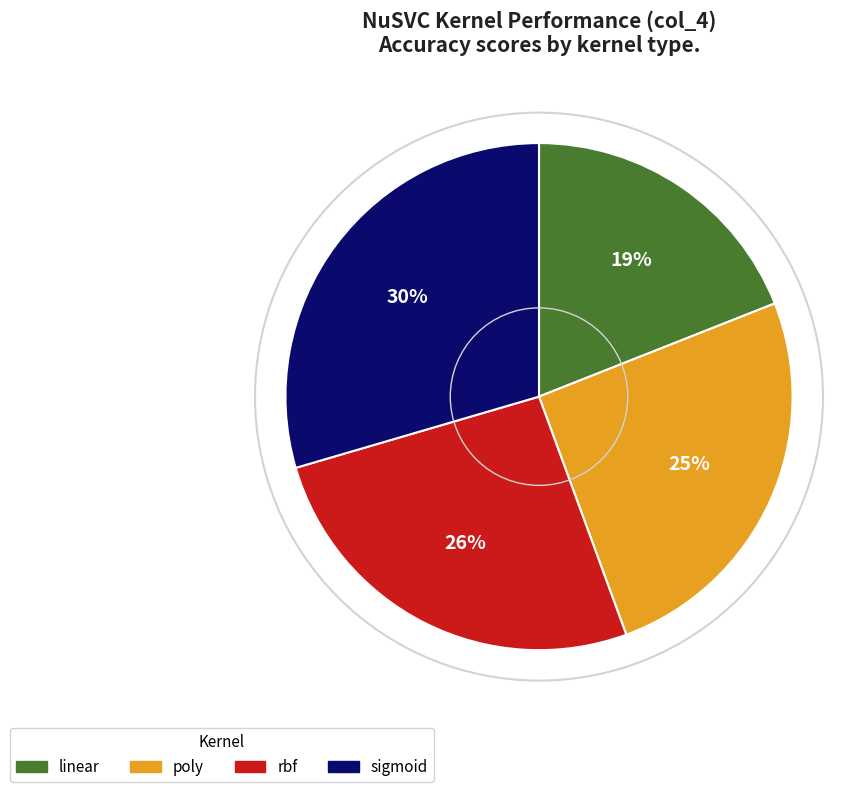

To the nearest percent, what is the difference between the largest and smallest slice percentages?

11%